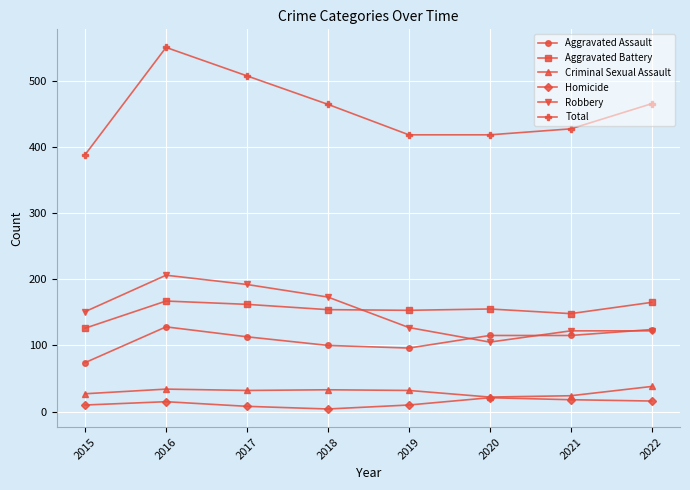

Is this an area chart (filled region under the line)?

No